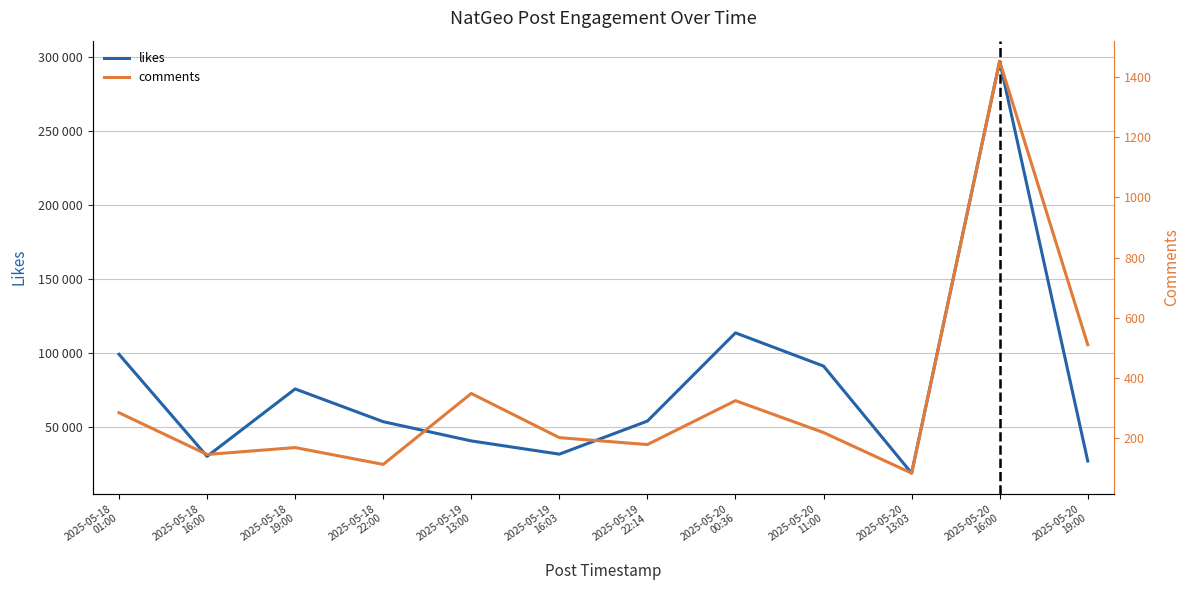

Which has a higher value, 2025-05-20
13:03 or 2025-05-20
16:00?

2025-05-20
16:00